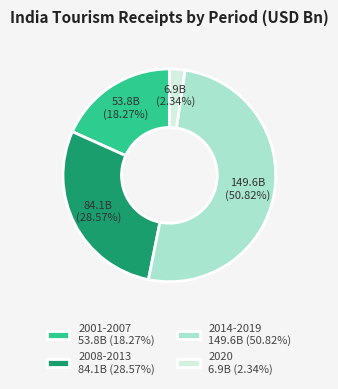

Is 2014-2019 149.6B (50.82%) the majority of the pie?

Yes